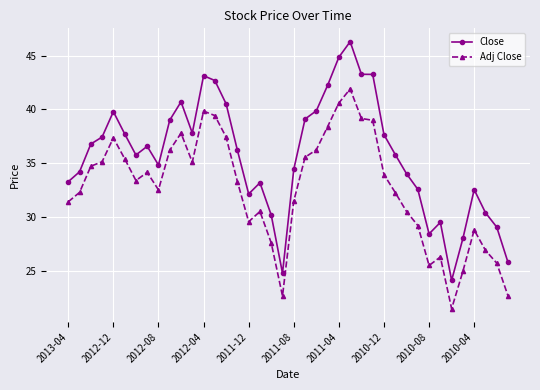

What is the smallest value displayed?

21.5